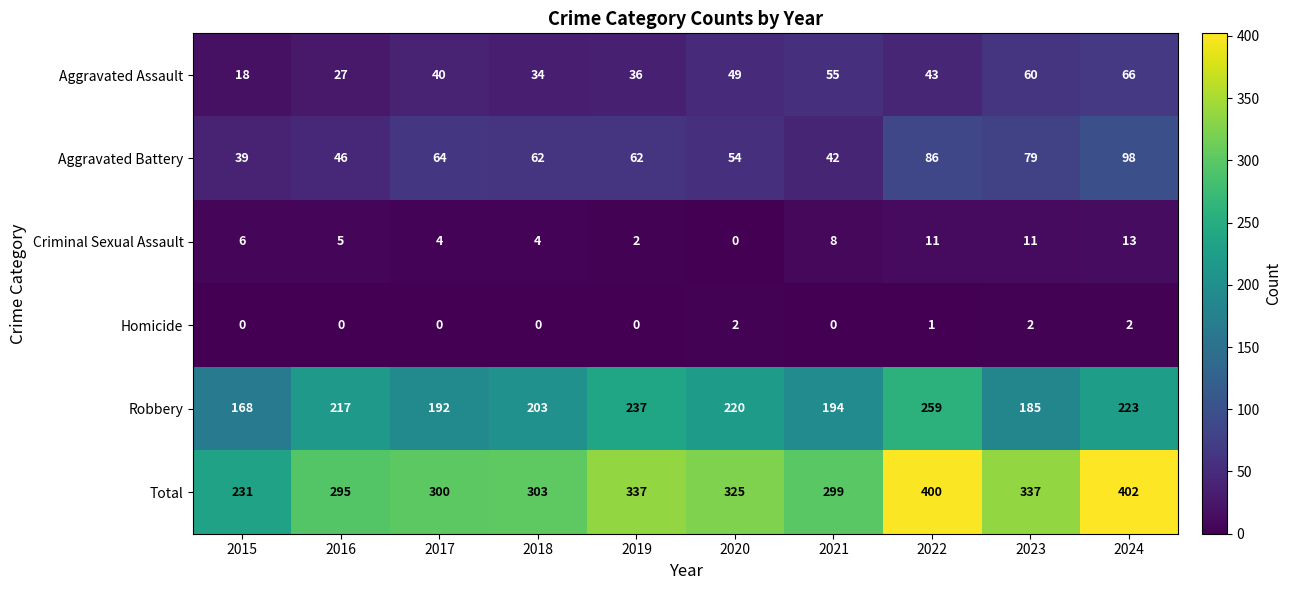

Count the Homicide values in the range 0 to 2.

10